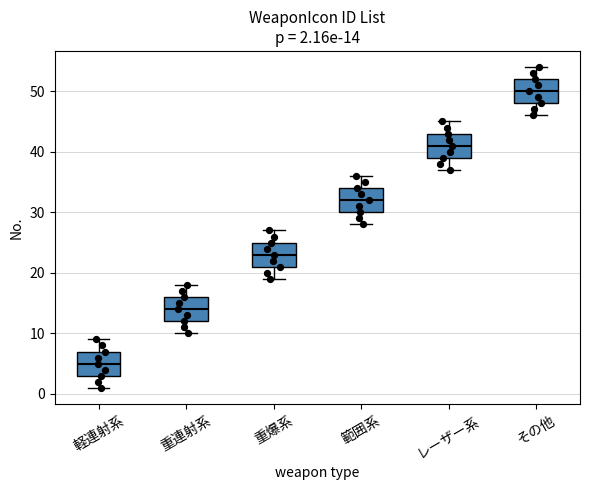

Which box's median line is the lowest?

軽連射系